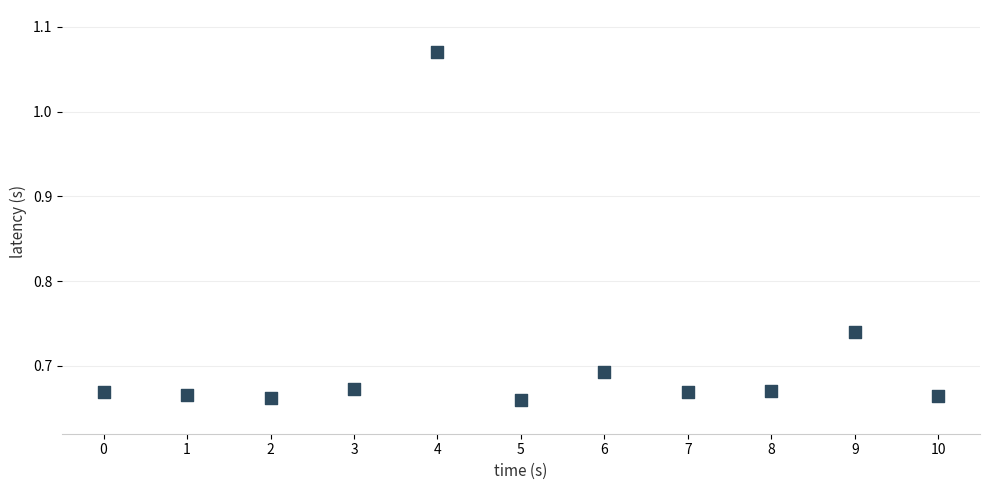

What is the range of Y values (max minus min)?

0.4